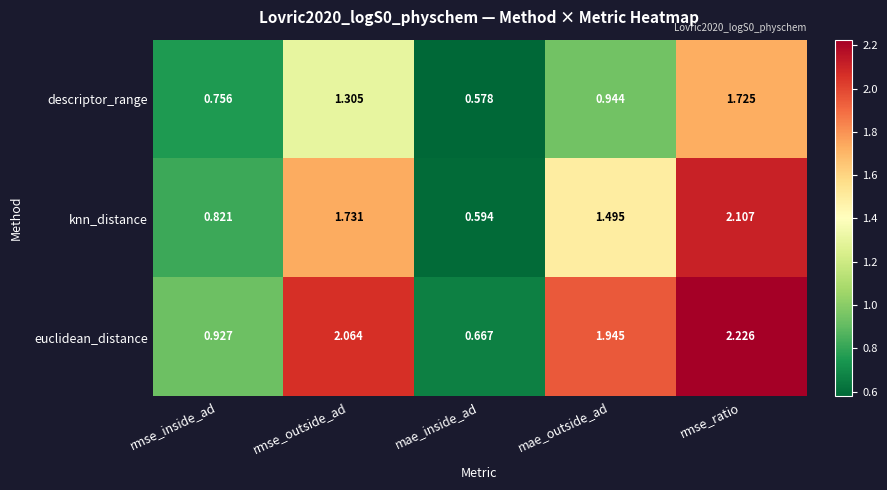

At rmse_ratio, list the series in order from smallest to largest.

descriptor_range, knn_distance, euclidean_distance